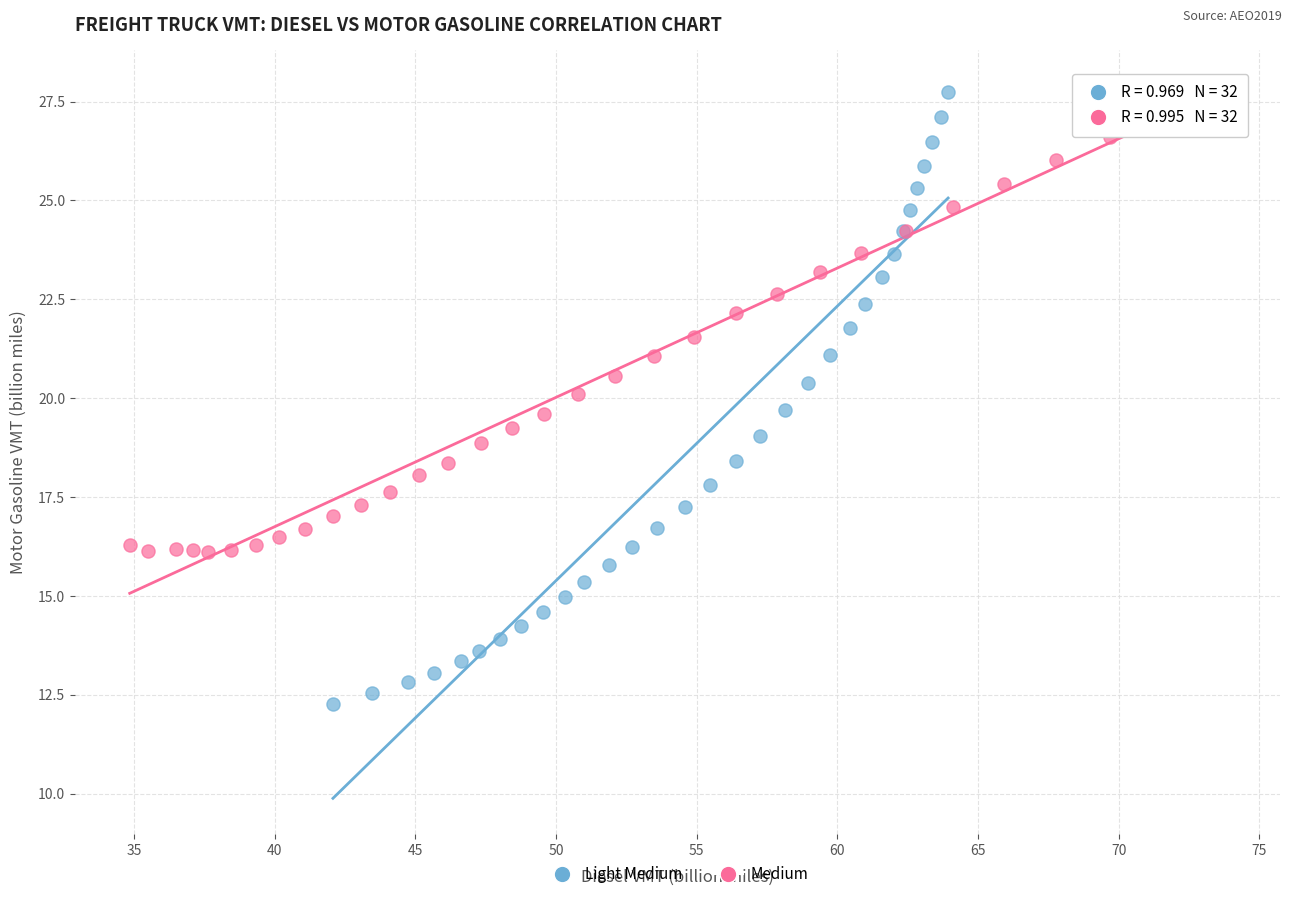

Which series contains the lowest Y value?

Light Medium